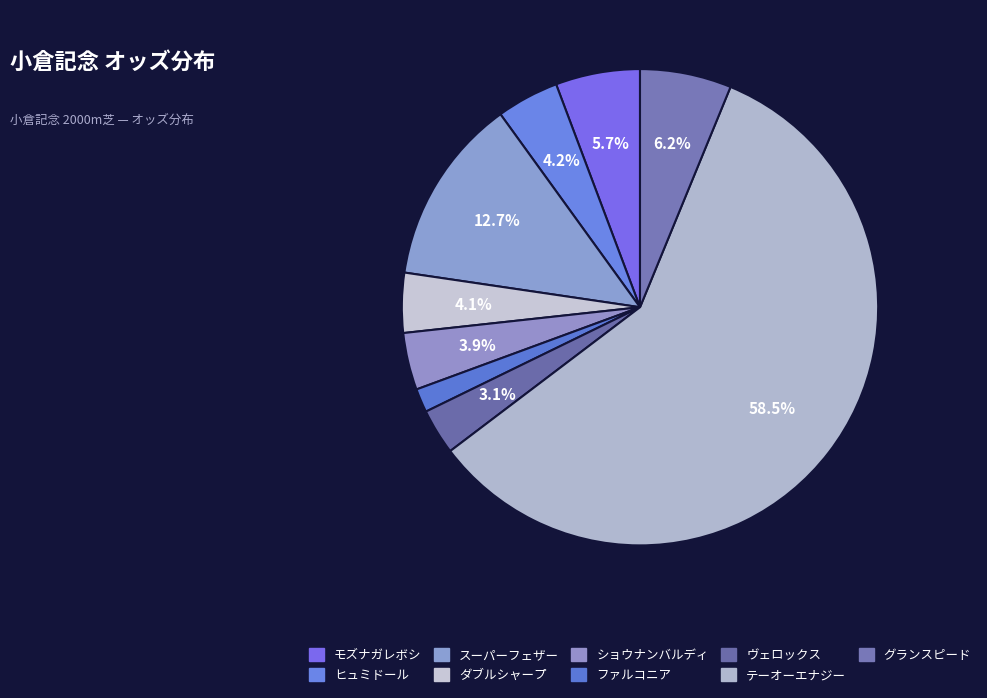

To the nearest percent, what is the average slice percentage?

11%